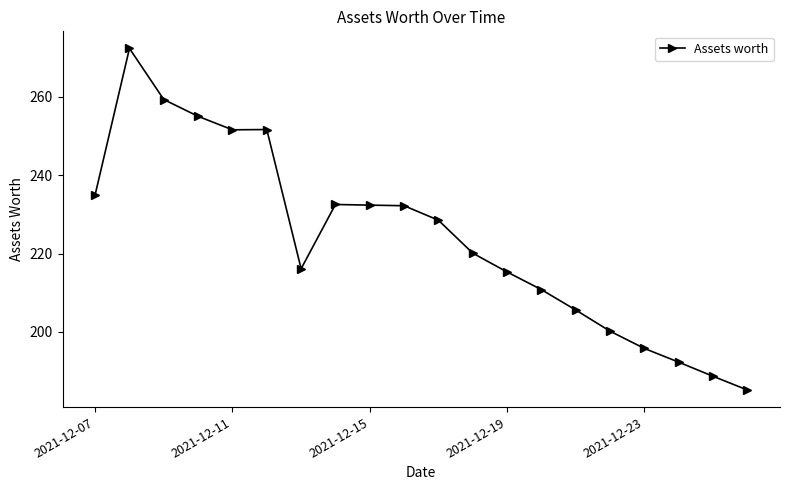

How many lines are shown in the chart?

1